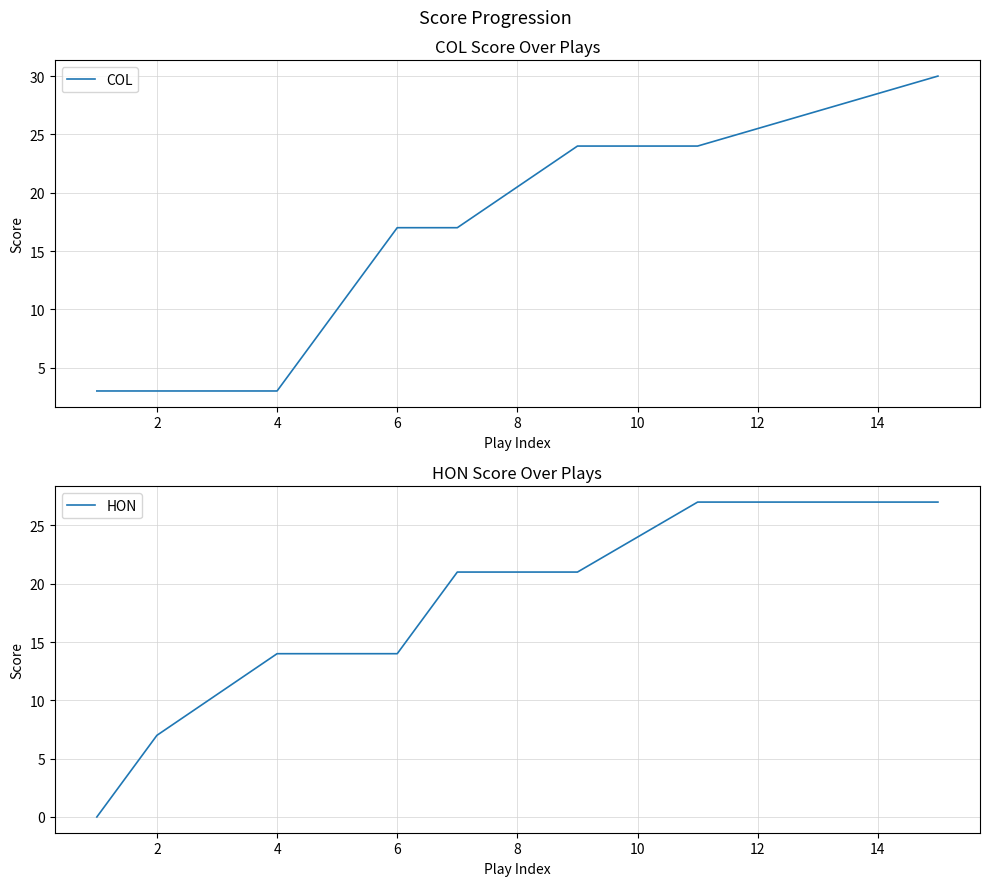

What is the difference between the second highest and minimum values in the COL series?

24